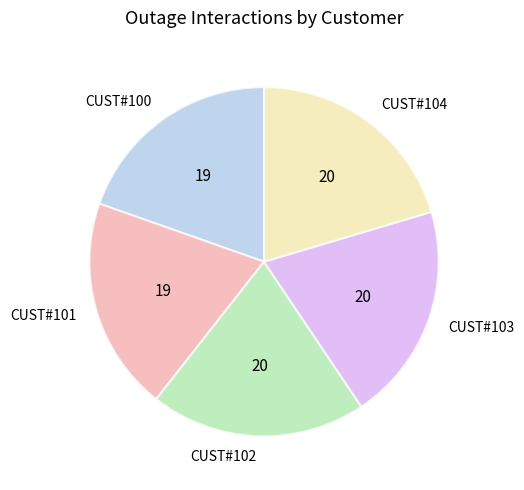

How many slices are in this pie chart?

5